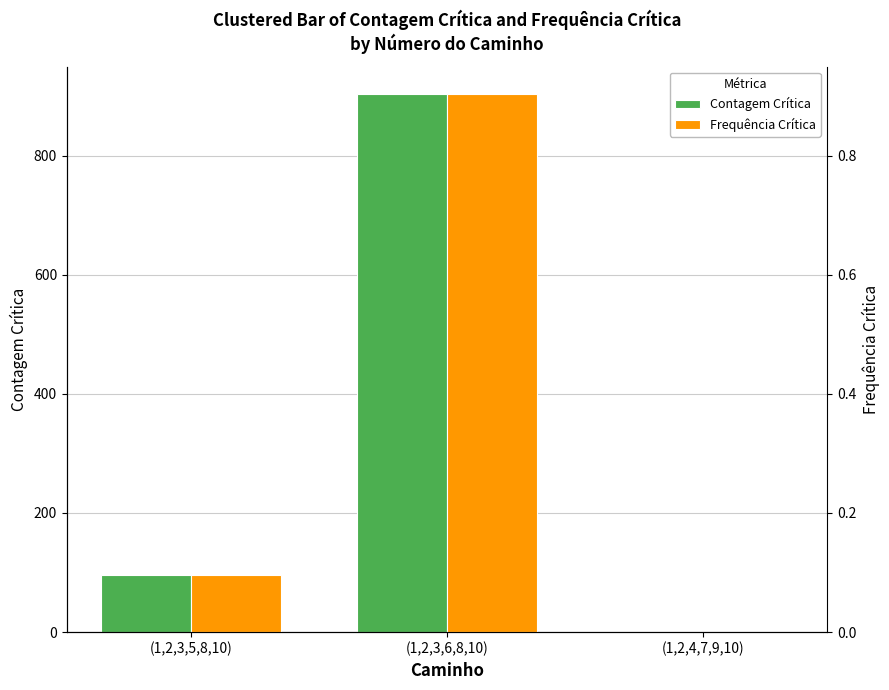

What is the difference between the second highest and minimum values in the Frequência Crítica series?

0.1